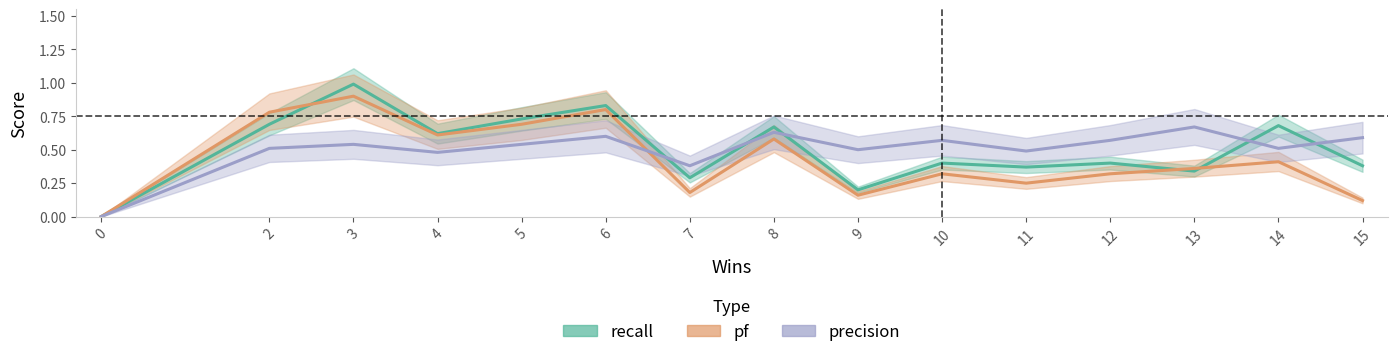

Which series has the largest range (max minus min)?

recall